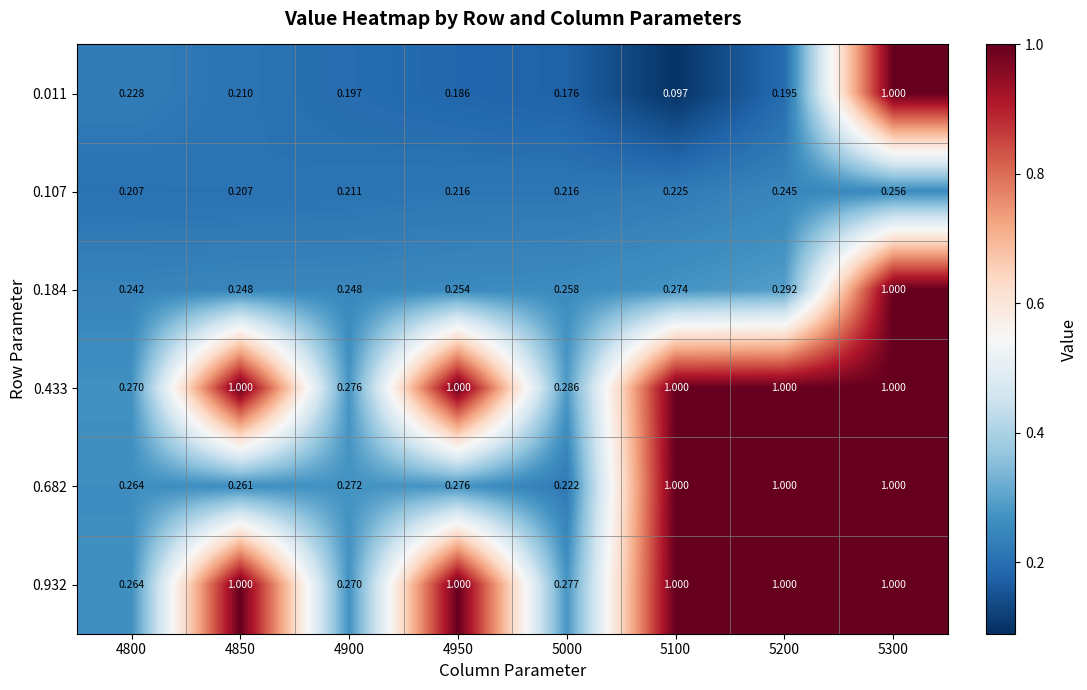

At which category is the sum across all series the highest?

5300